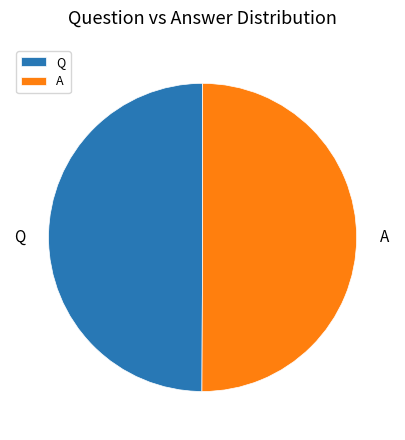

Approximately how many times larger is the value at Q compared to A?

1.0